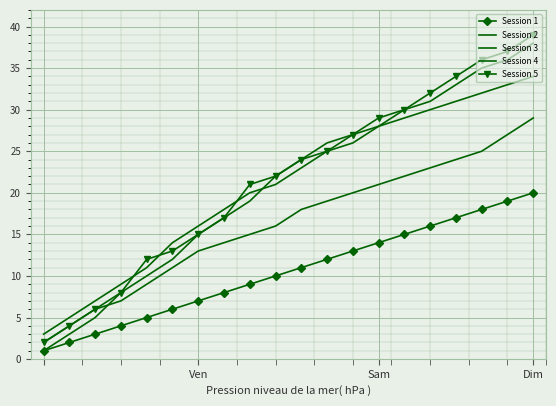

At which category is the sum across all series the highest?

Dim